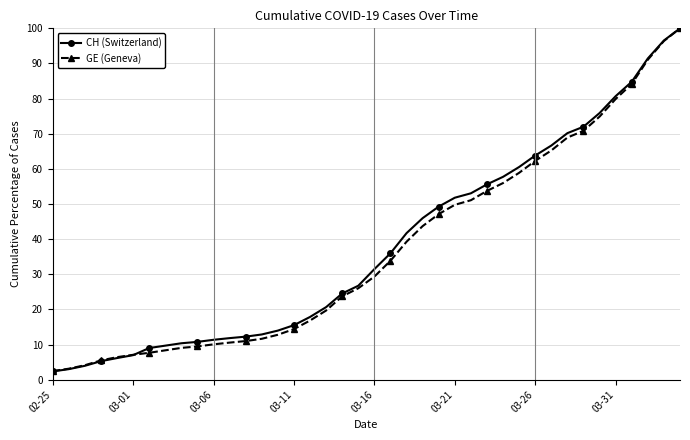

What is the minimum value shown in the chart?

2.4